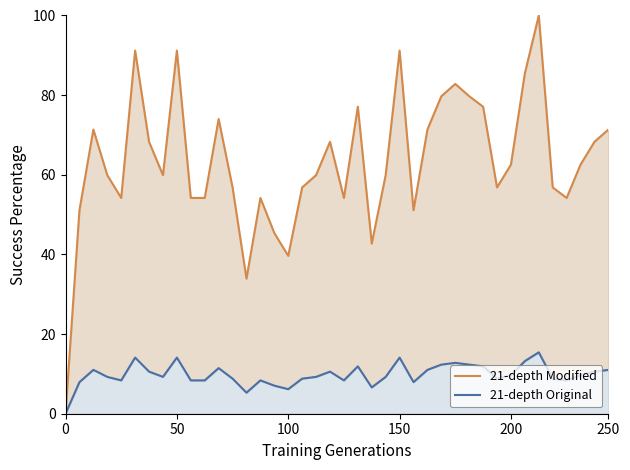

The 21-depth Original series shows 2.9 at 38. True or false?

False